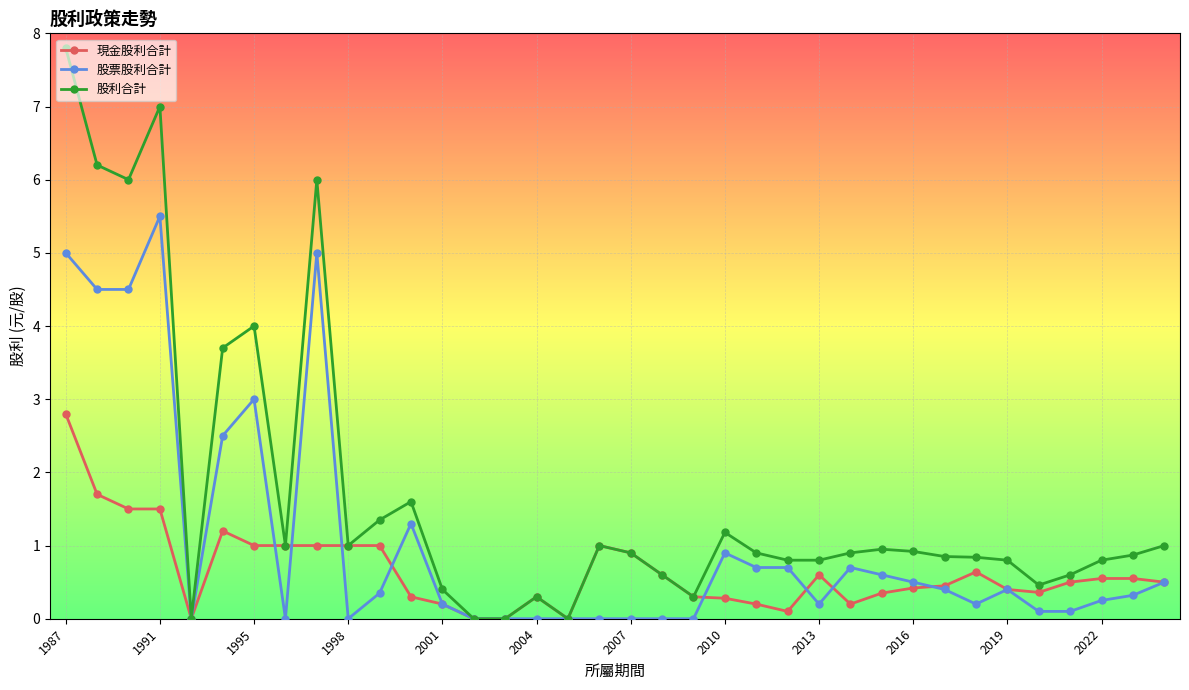

Which series has the widest spread of values?

股利合計